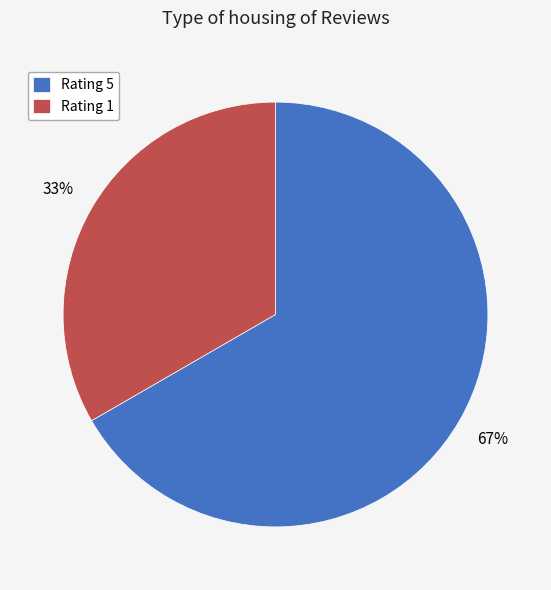

Rank the categories by value from highest to lowest.

Rating 5, Rating 1